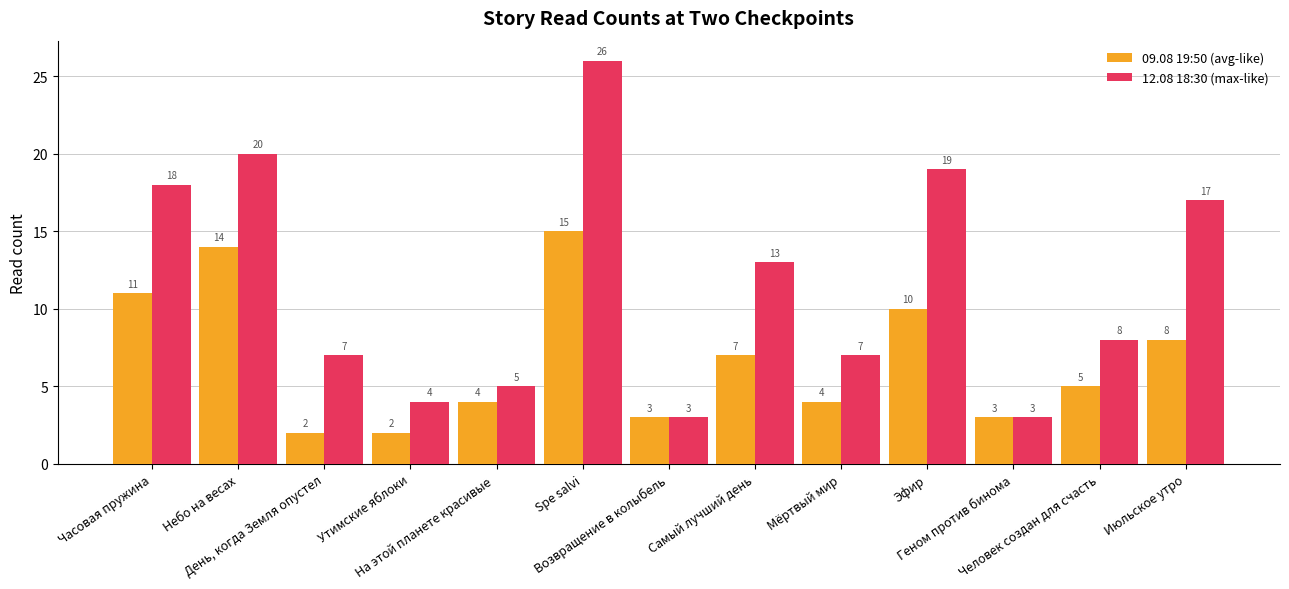

What is the label of the 5th bar from the right?

Мёртвый мир